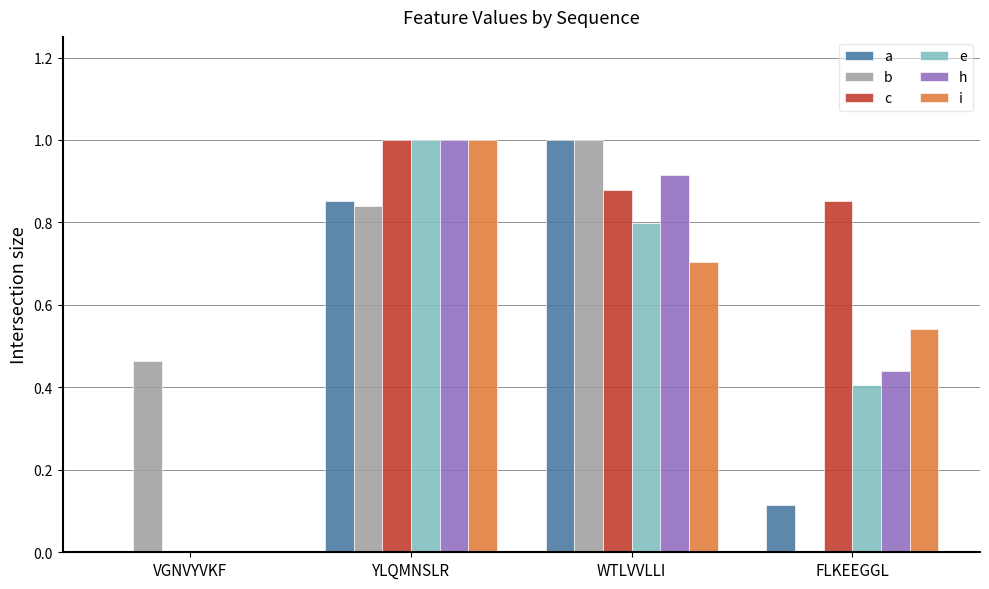

True or false: a has a value of 0.5 at VGNVYVKF.

False